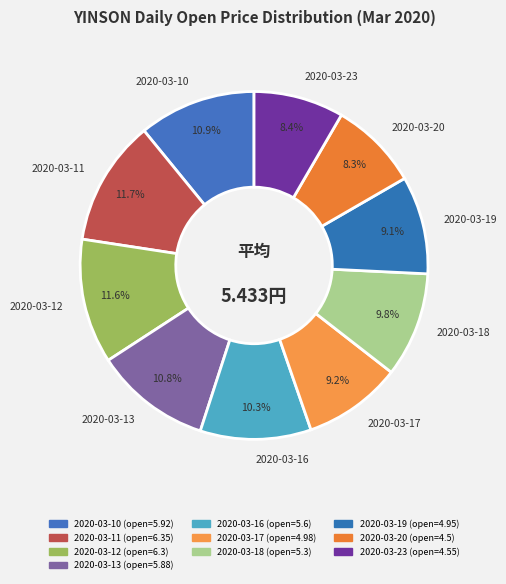

Does 2020-03-12 account for over 50% of the chart?

No